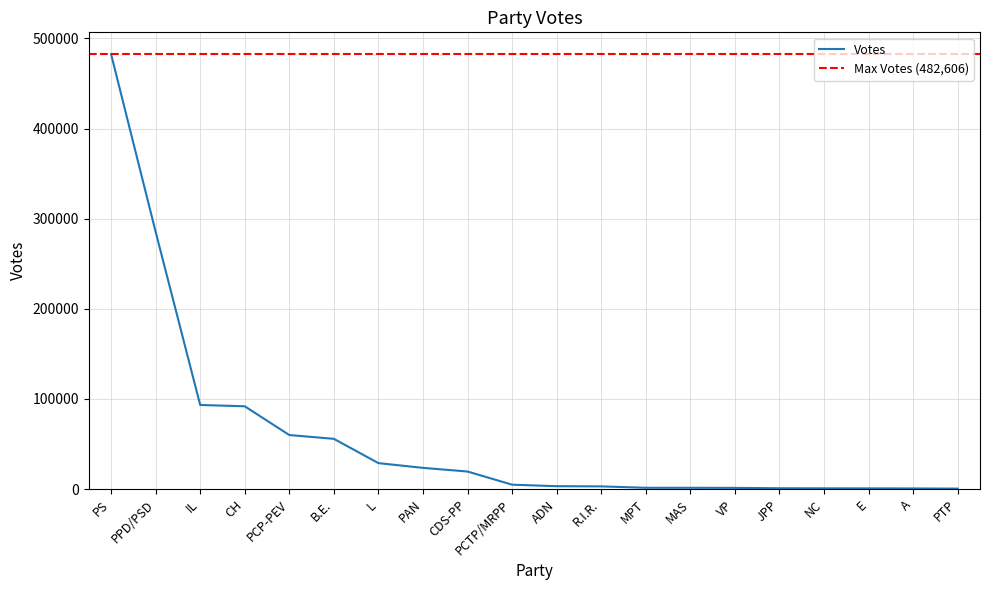

Reading right to left, transcribe all the data shown in this chart.

PTP=555	A=749	E=816	NC=879	JPP=971	VP=1369	MAS=1452	MPT=1485	R.I.R.=3035	ADN=3249	PCTP/MRPP=4916	CDS-PP=19524	PAN=23577	L=28834	B.E.=55786	PCP-PEV=59995	CH=91889	IL=93341	PPD/PSD=285522	PS=482606